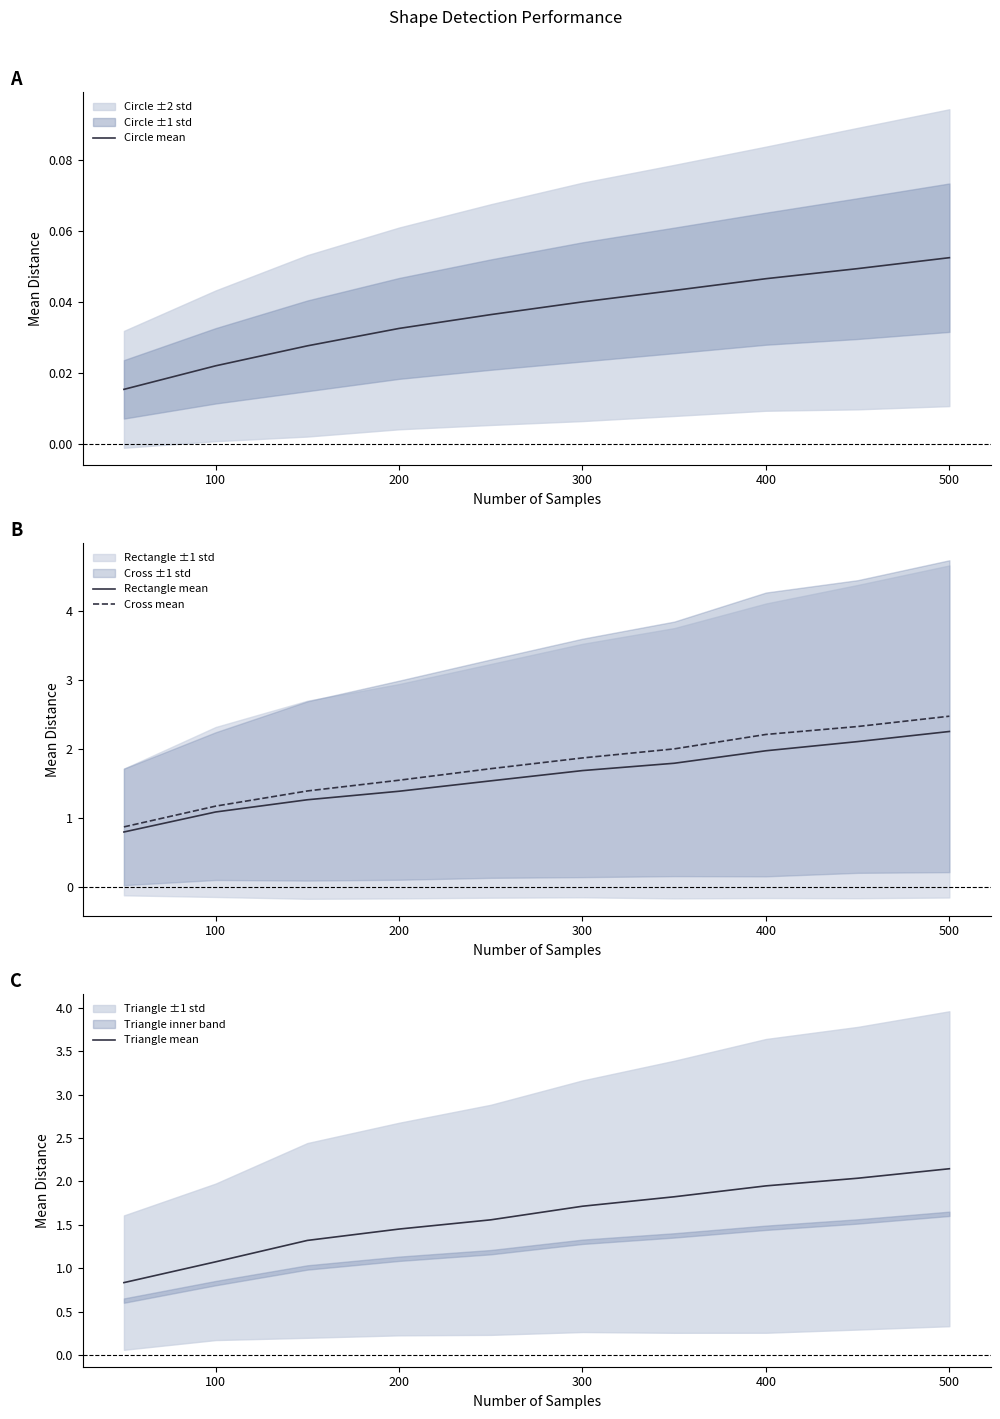

Where does the Rectangle mean series first go above 1?

100